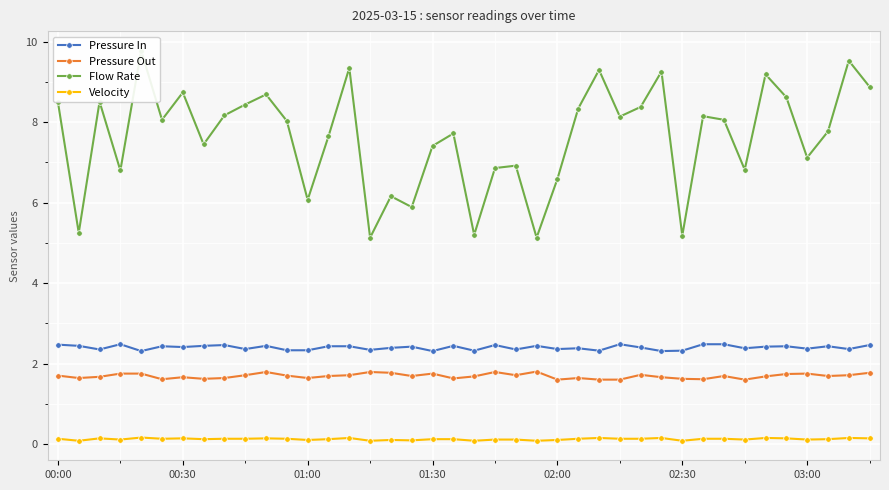

What is the sum of the Pressure Out values at 31 and 21?

3.4